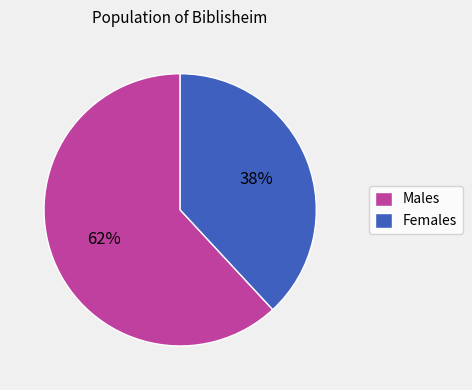

Rank the categories by value from lowest to highest.

Females, Males